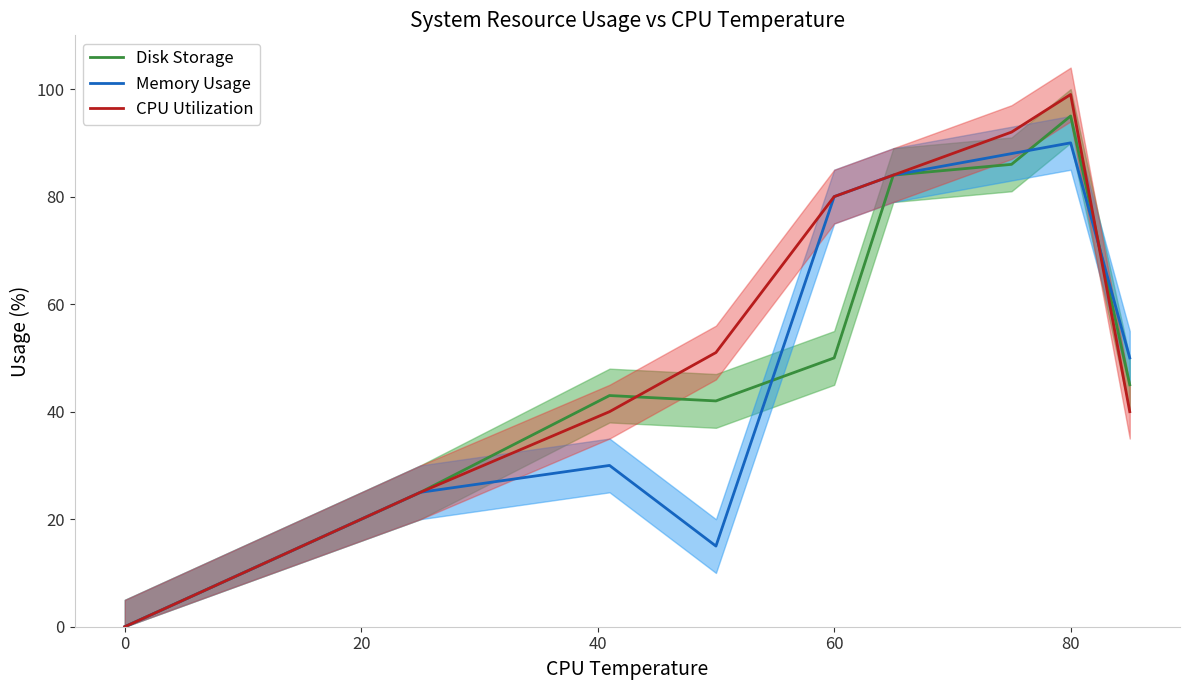

At which label does CPU Utilization reach its peak?

80